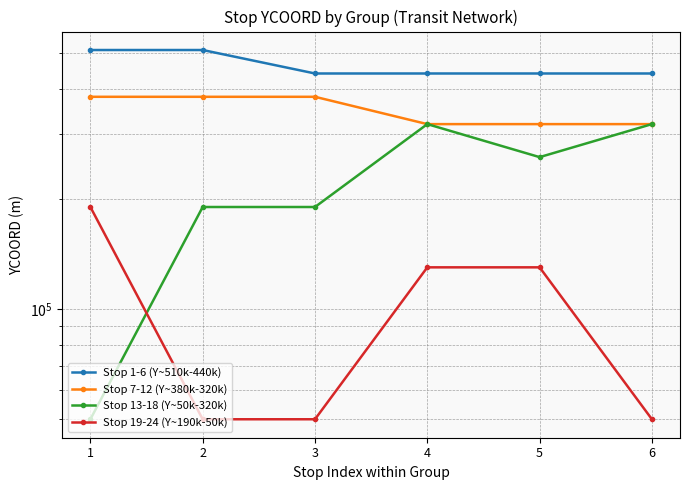

What is the sum of all Stop 7-12 (Y~380k-320k) values?

2100000